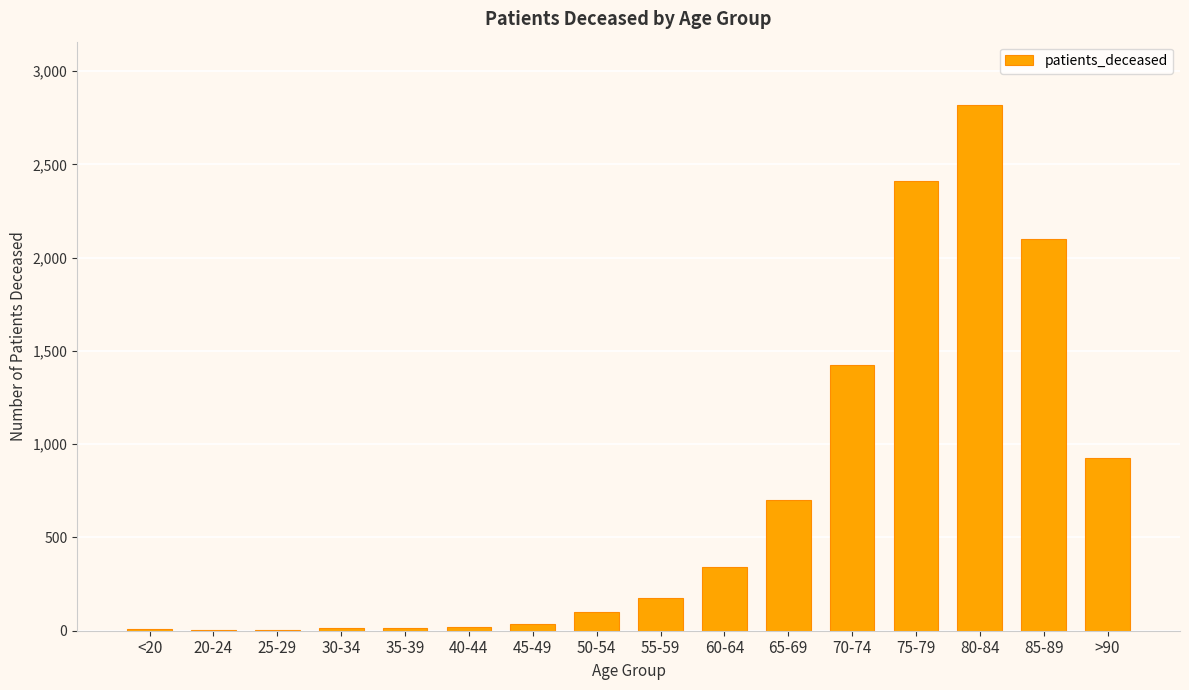

The chart shows a value of 2410 at 75-79. True or false?

True